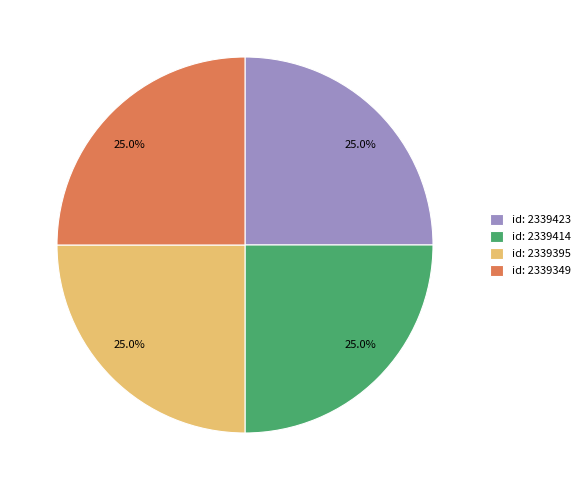

Is there a majority slice in this chart?

No